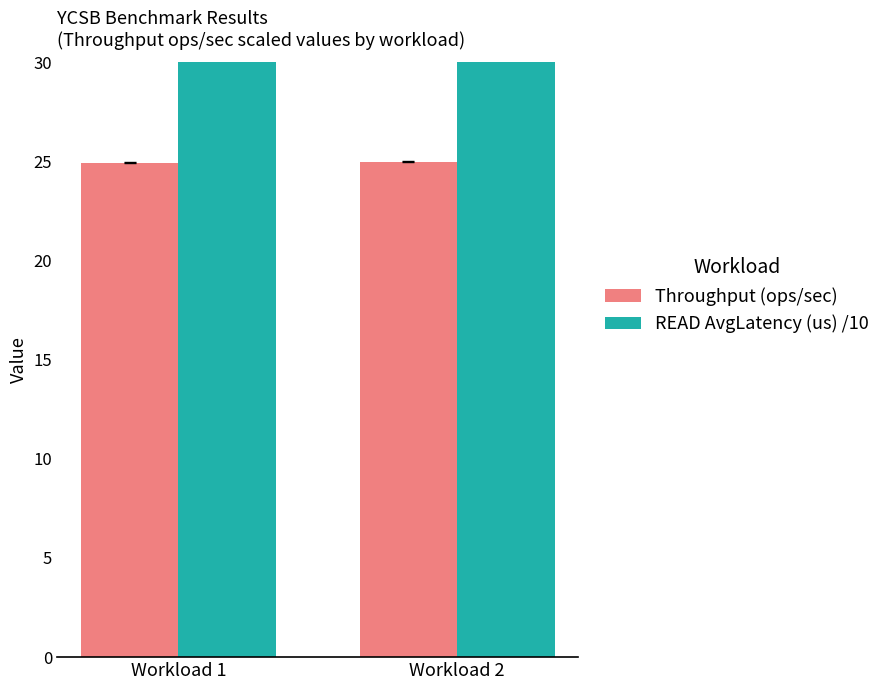

Between Workload 1 and Workload 2, which is larger?

Workload 2